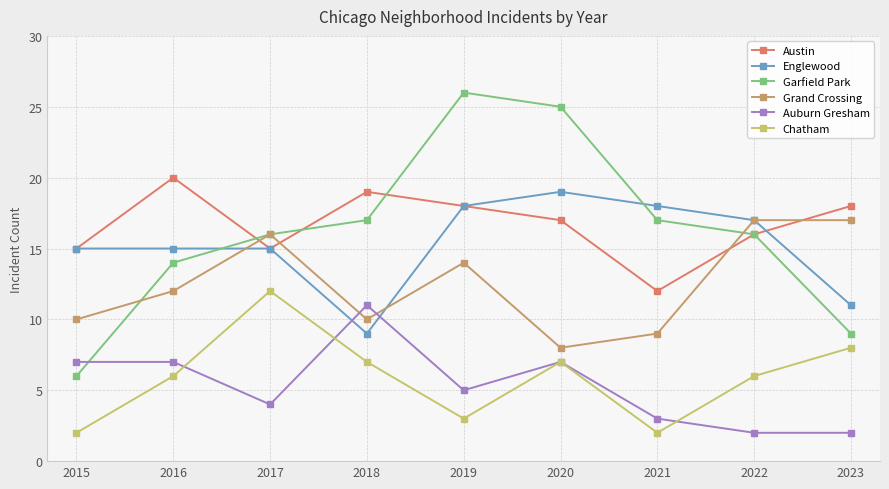

The value of Grand Crossing at 2022 is 17. True or false?

True